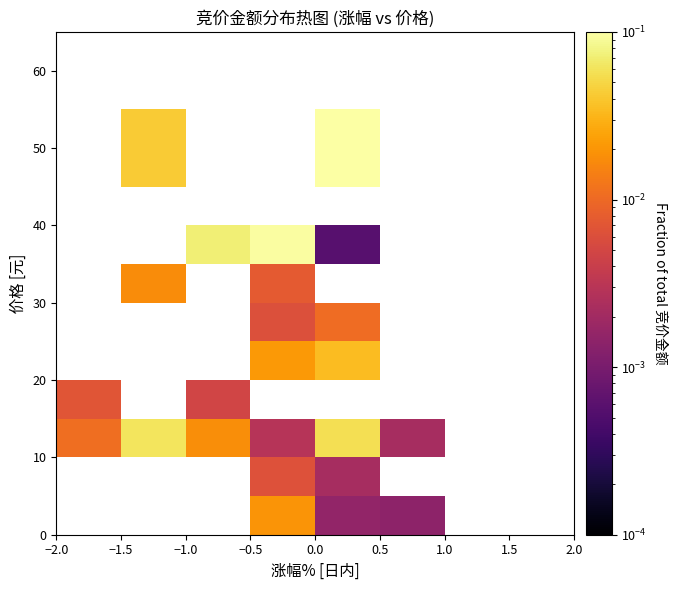

What is the maximum value shown in the chart?

0.5